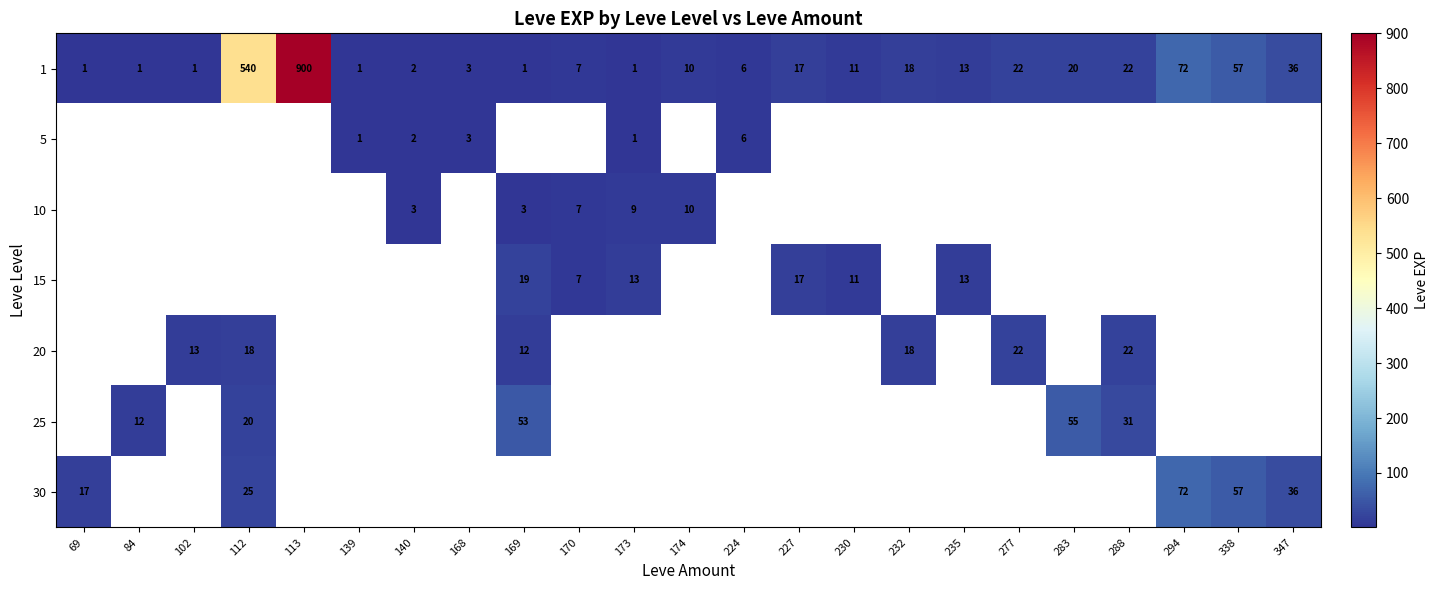

What is the difference between the maximum and minimum values in the 1 series?

899